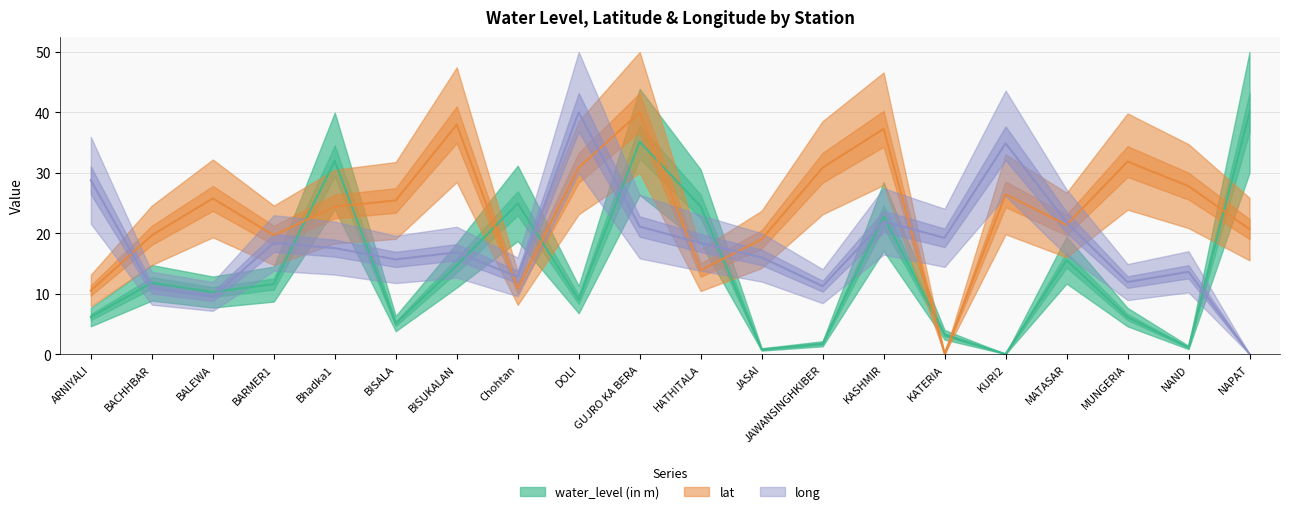

How many interior local valleys does the long series have?

6